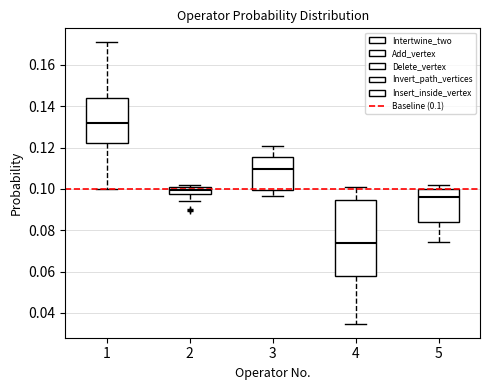

Reading left to right, transcribe this box plot: for each box, give where its median line is, the range the box spans, and where its two whiskers end, as read against the y-axis. The values are not printed on the chart, so give them approximately, as read against the axis.

1: median 0.132, box 0.122 to 0.144, whiskers 0.100 to 0.170
2: median 0.100 (inside the box), box 0.098 to 0.100, whiskers 0.094 to 0.102
3: median 0.110, box 0.100 to 0.116, whiskers 0.096 to 0.120
4: median 0.074, box 0.058 to 0.094, whiskers 0.034 to 0.100
5: median 0.096, box 0.084 to 0.100, whiskers 0.074 to 0.102